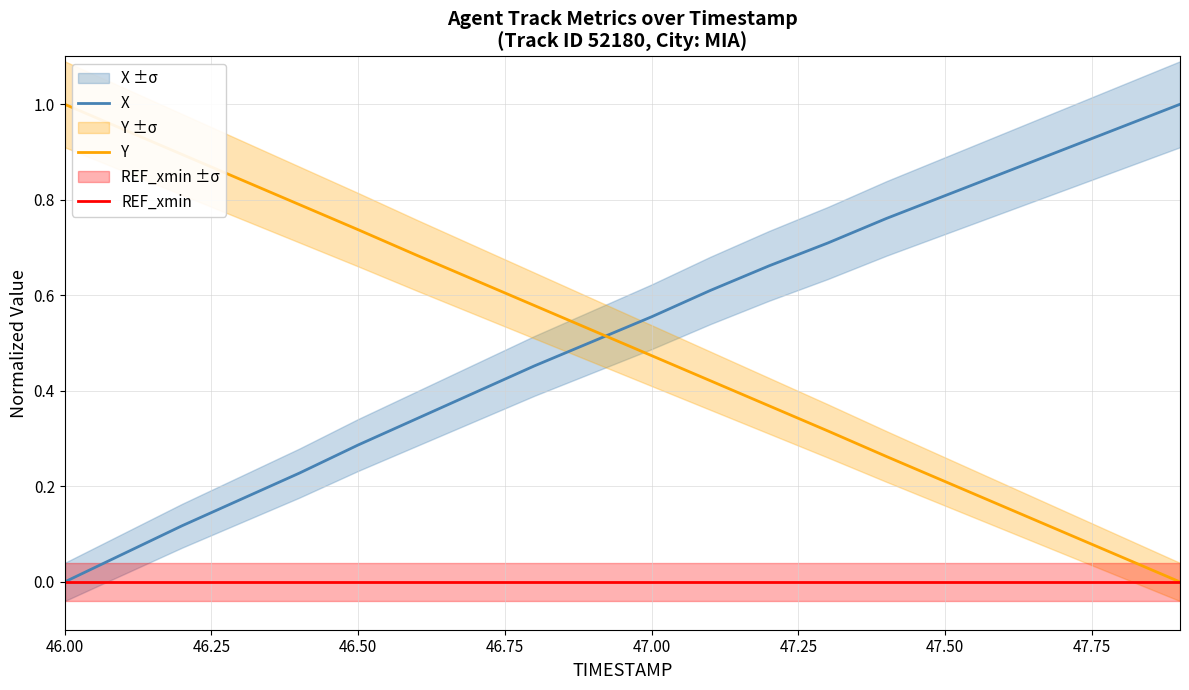

What is the greatest value displayed?

1.0